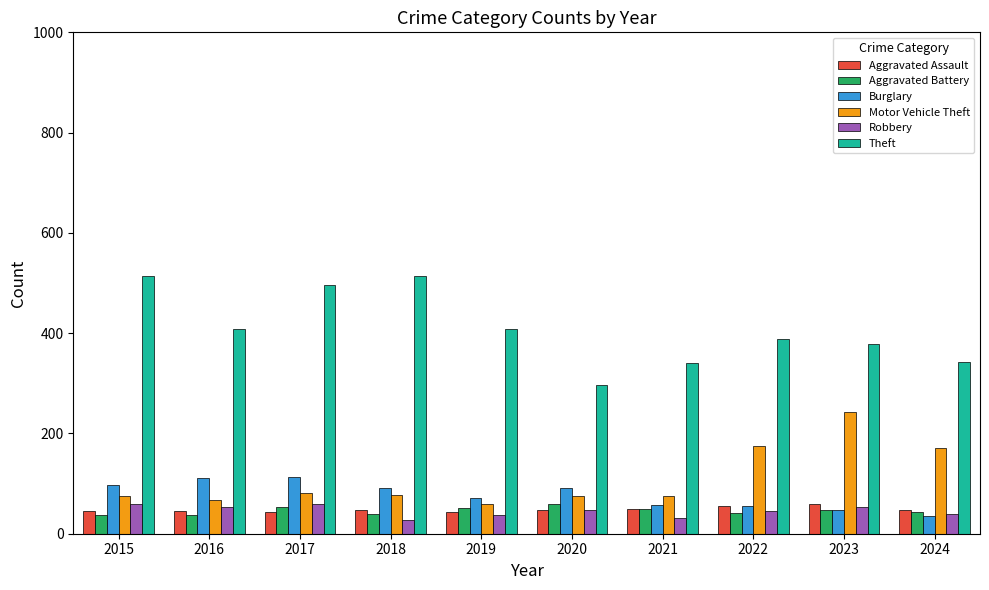

How many bars are there in each group?

6